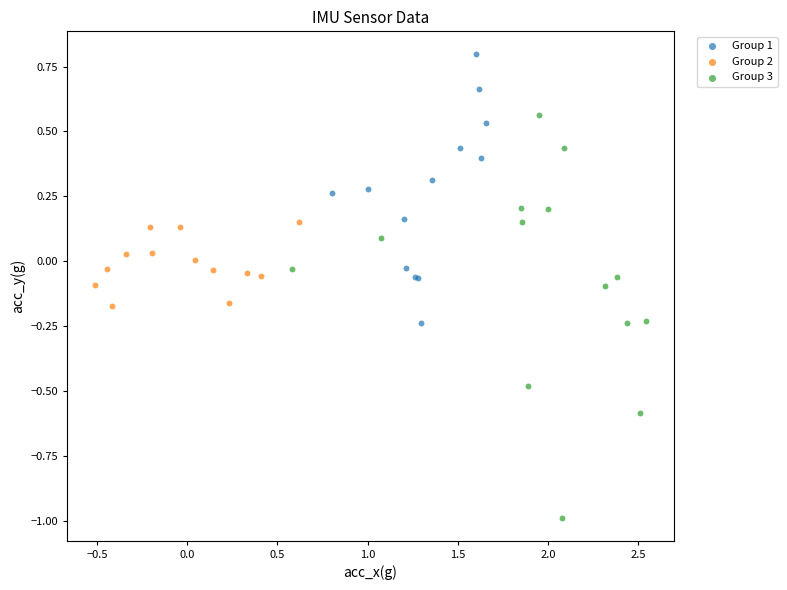

Which series reaches the minimum Y coordinate?

Group 3